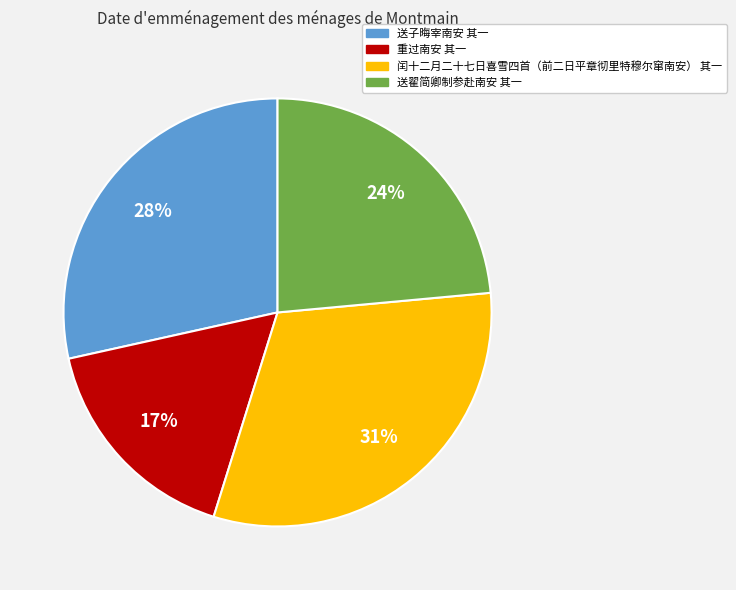

Which has a higher value, 重过南安 其一 or 送子晦宰南安 其一?

送子晦宰南安 其一